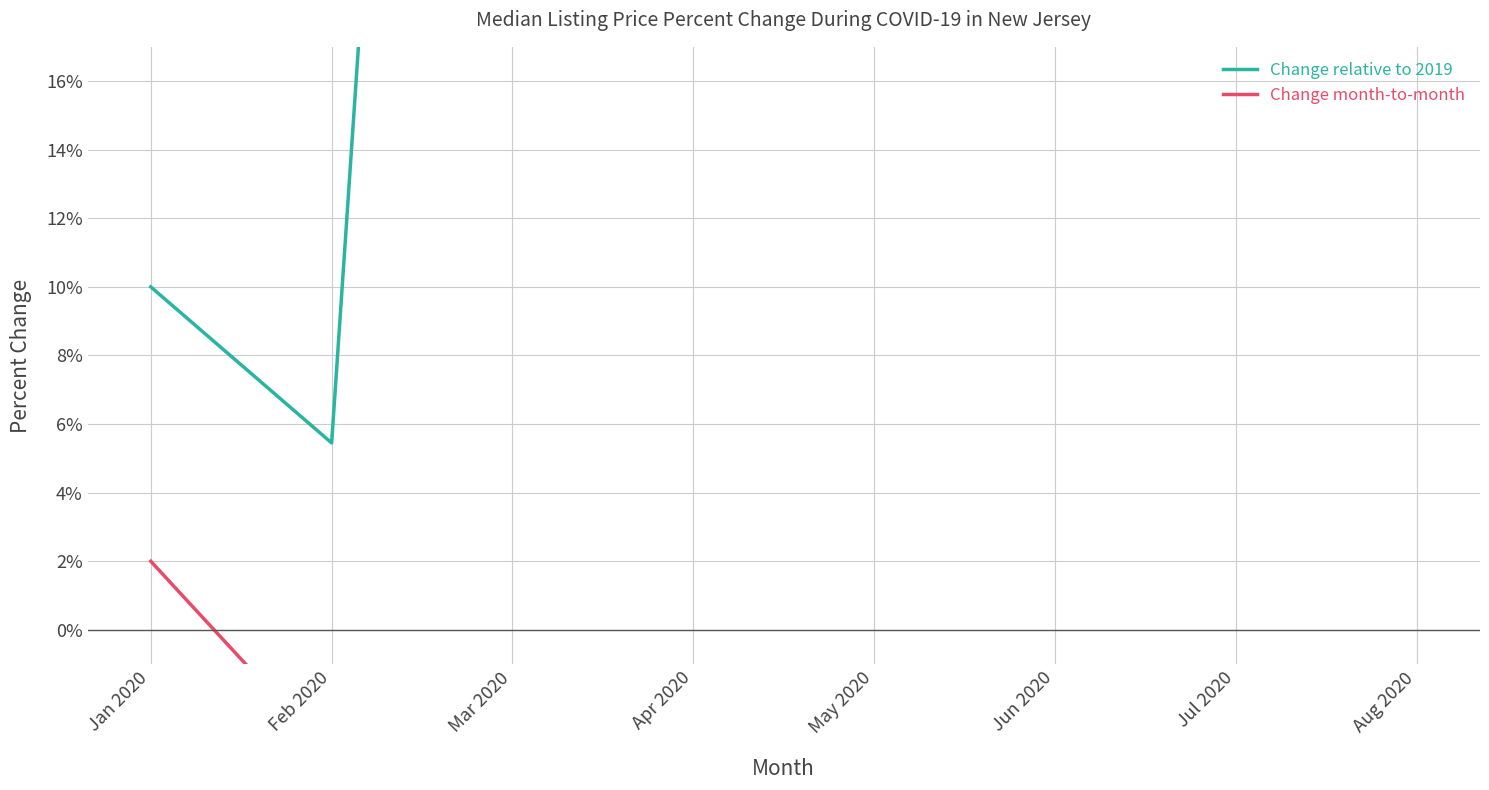

How many series are shown in this chart?

2